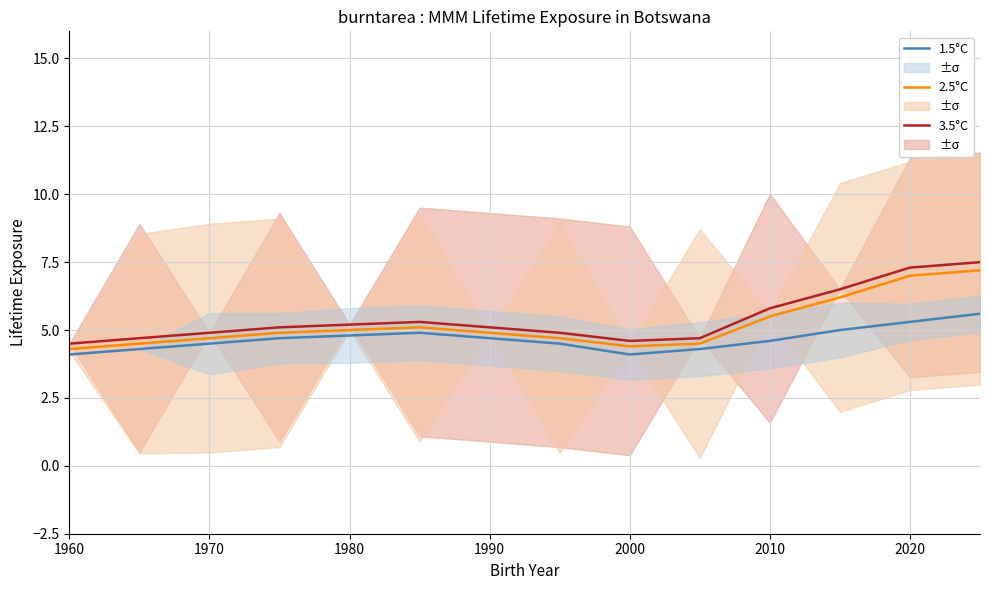

At how many categories does at least one series exceed 4?

14